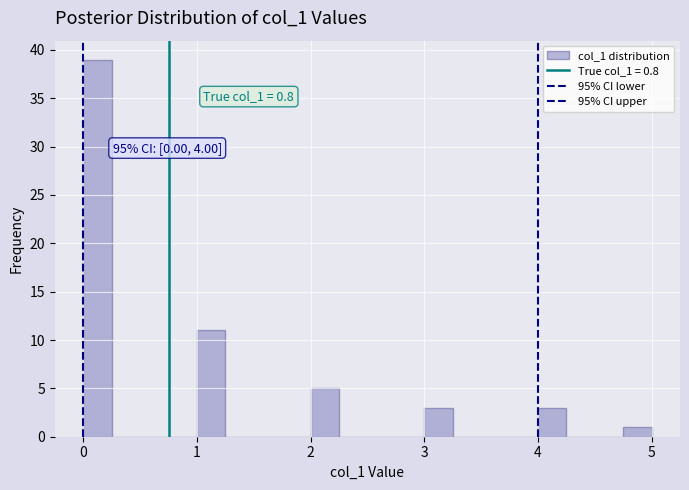

Around what value on the x-axis is the tallest bar? Give the approximate position of its centre, as read against the axis.

0.1